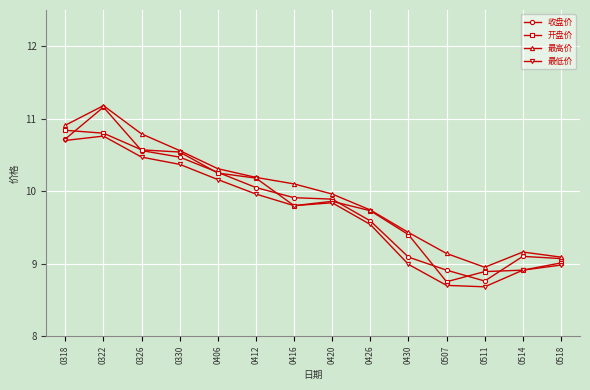

True or false: 最低价 and 最高价 cross at least once.

False